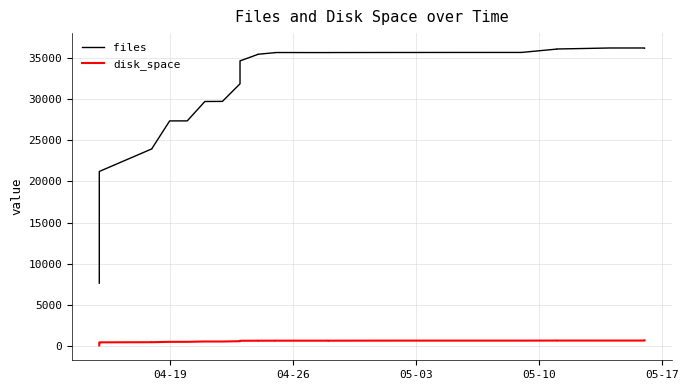

What is the sum of all disk_space values?

21953.0